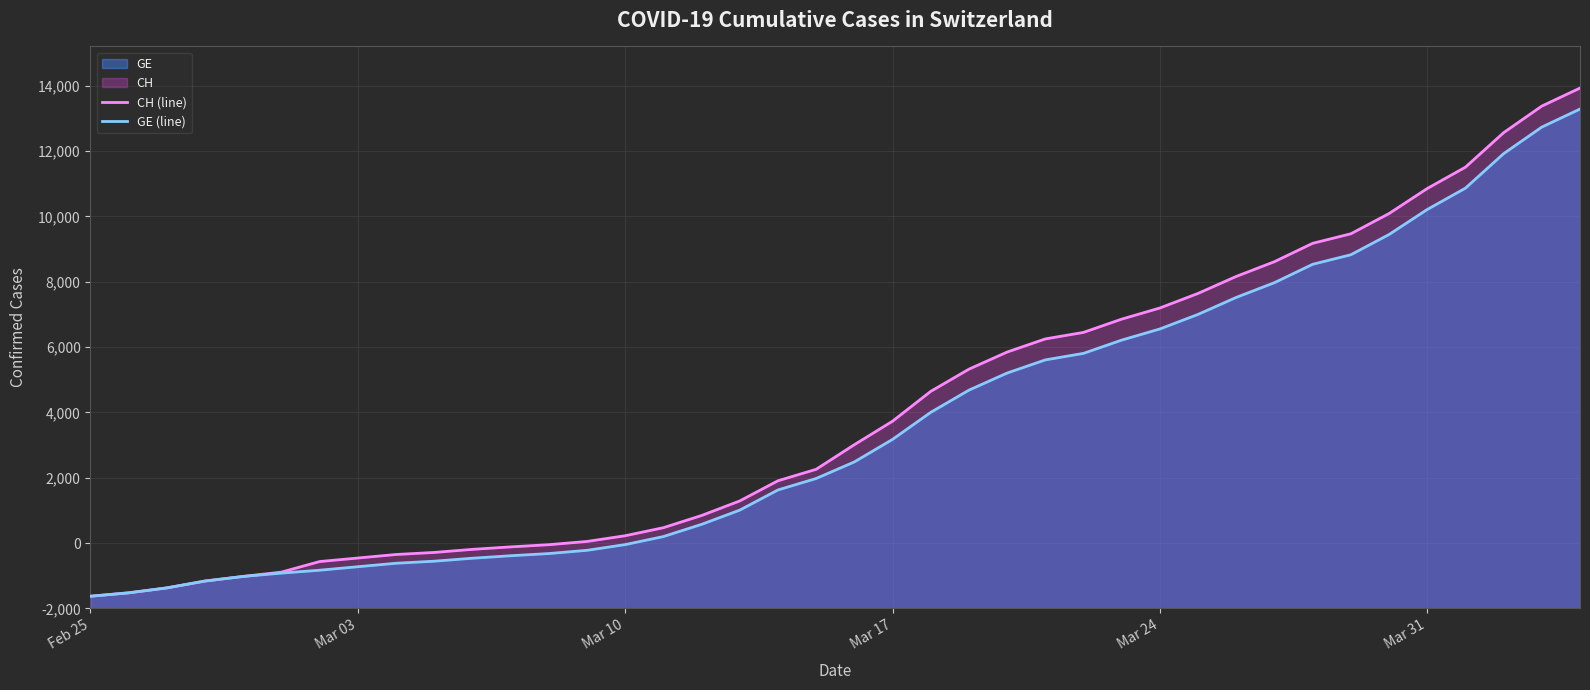

Does the chart display data point markers on the line(s)?

No